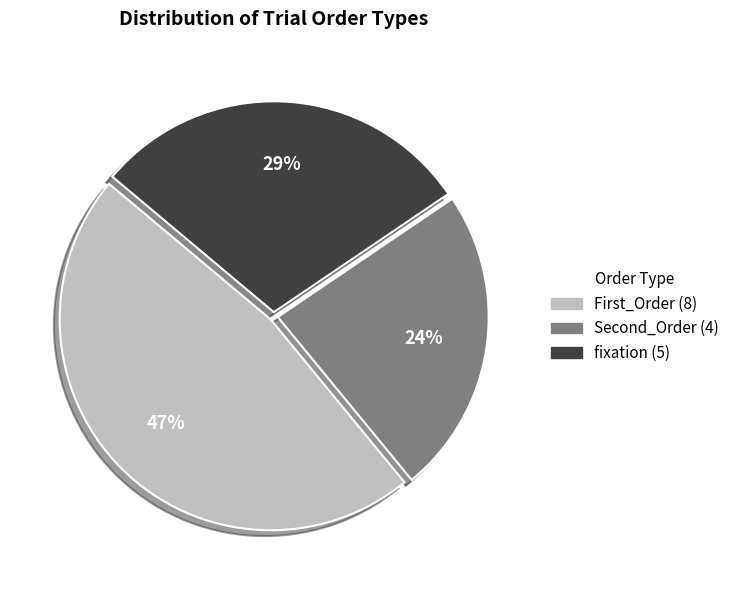

Do Second_Order and First_Order together represent more than half of the pie?

Yes